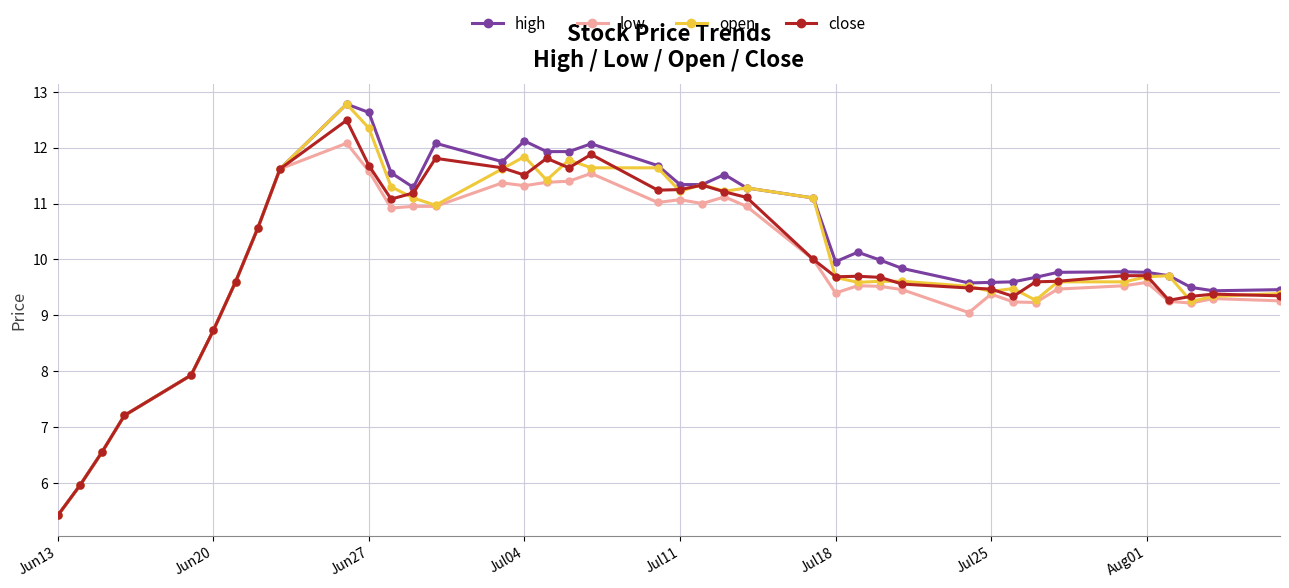

What is the lowest value of the close series?

5.4